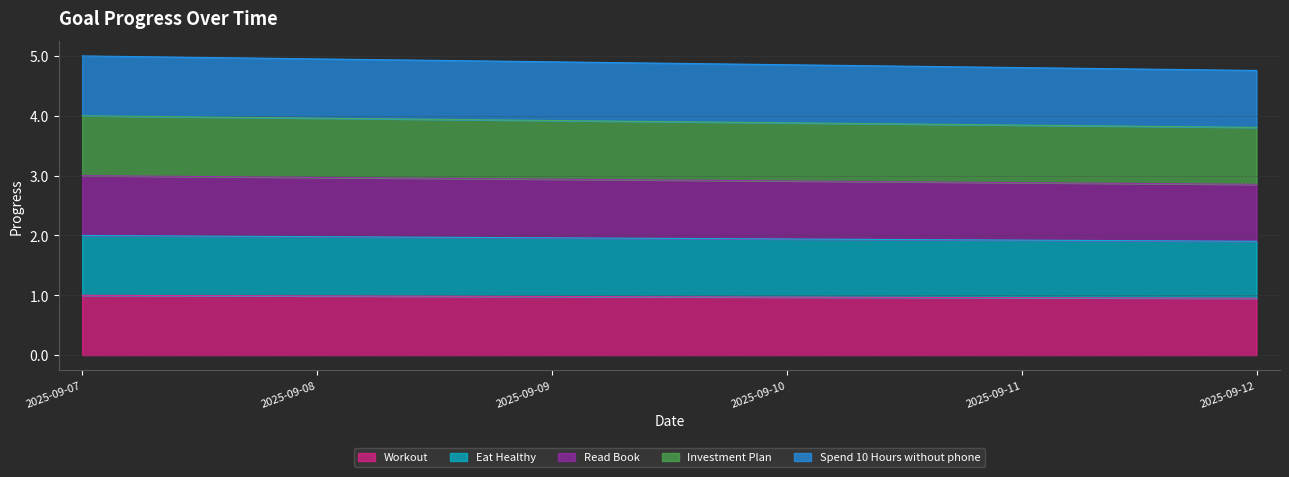

Which series has the widest spread of values?

Spend 10 Hours without phone